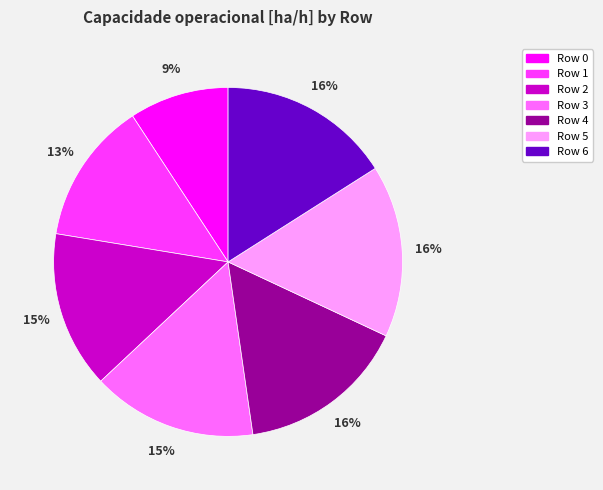

How many slices are in this pie chart?

7